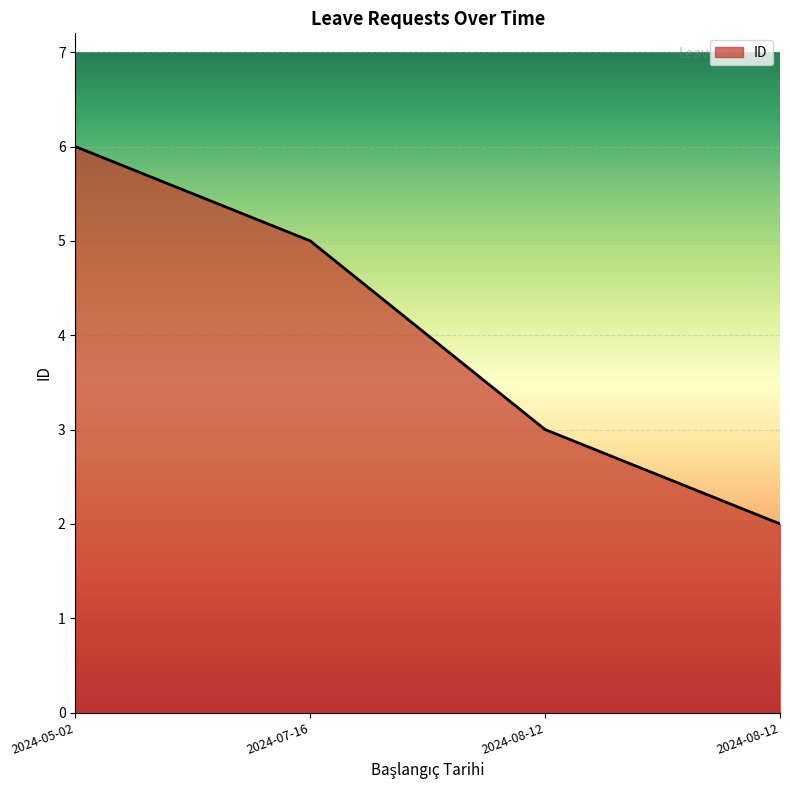

How many lines are shown in the chart?

1